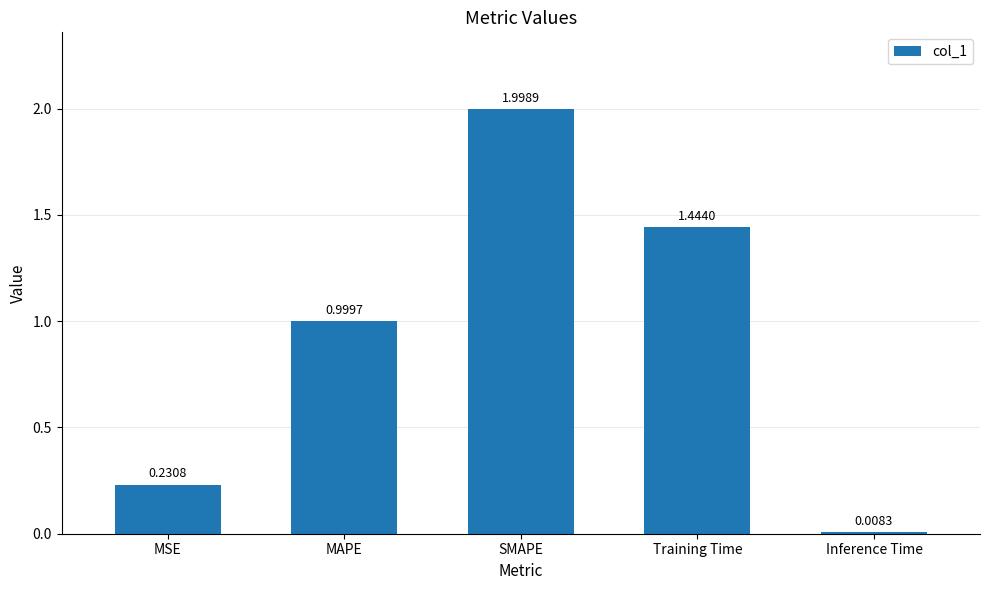

Which category has the lowest value across all series?

Inference Time